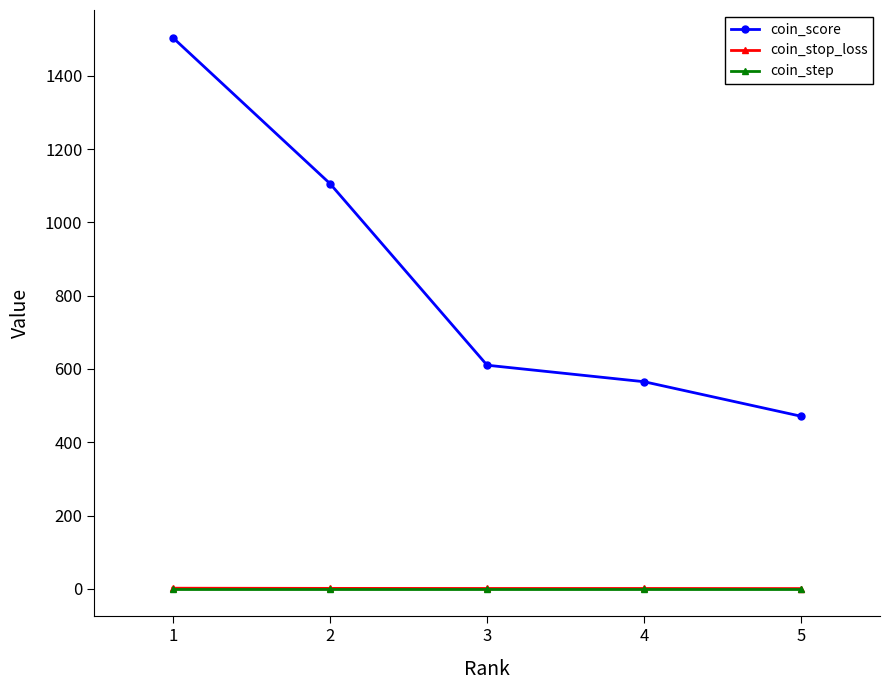

True or false: coin_step and coin_score intersect in this chart.

False